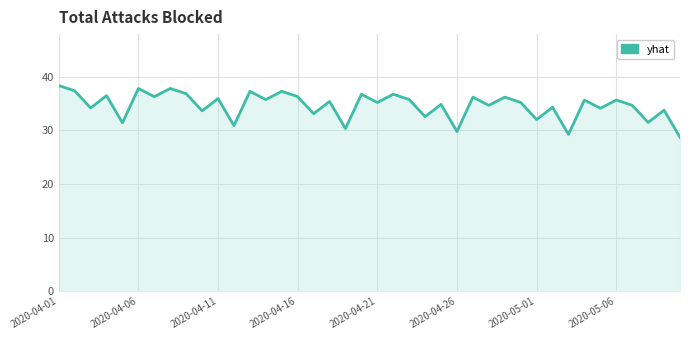

What is the difference between the maximum and minimum values?

9.7